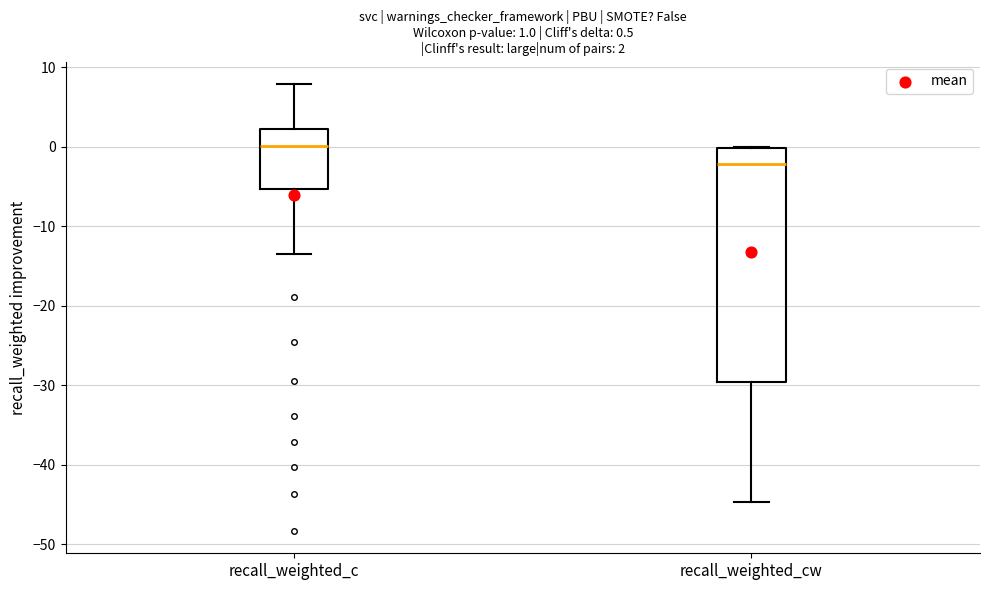

Which box has the lowest median line?

recall_weighted_cw